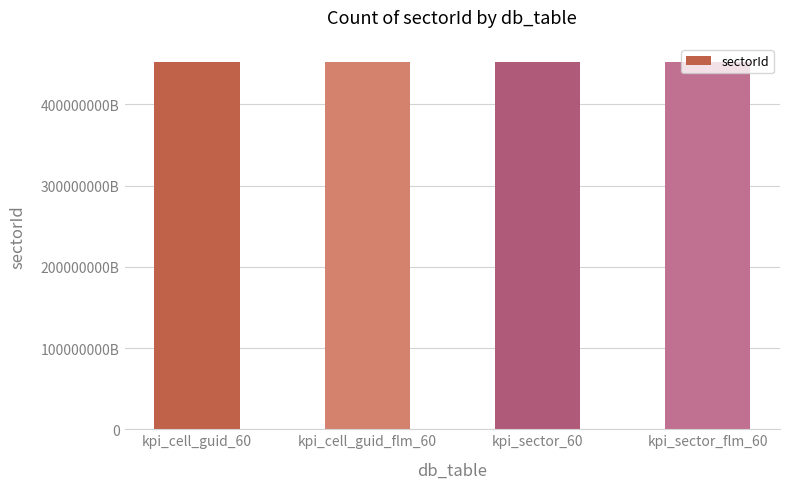

Rank the categories by value from lowest to highest.

kpi_sector_60, kpi_sector_flm_60, kpi_cell_guid_60, kpi_cell_guid_flm_60